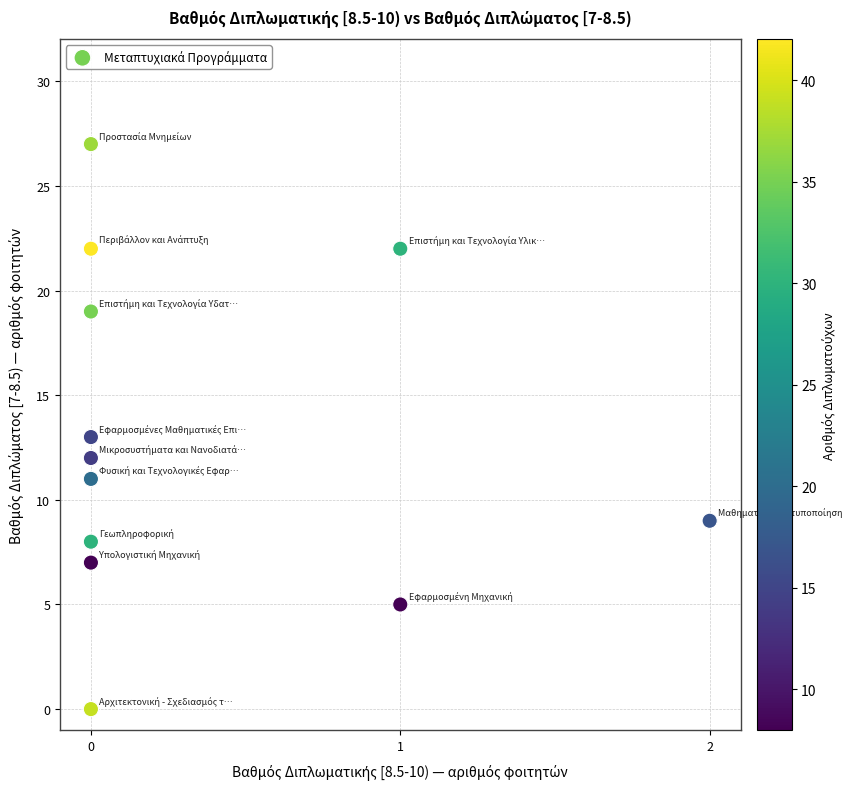

What is the average Y value?

13